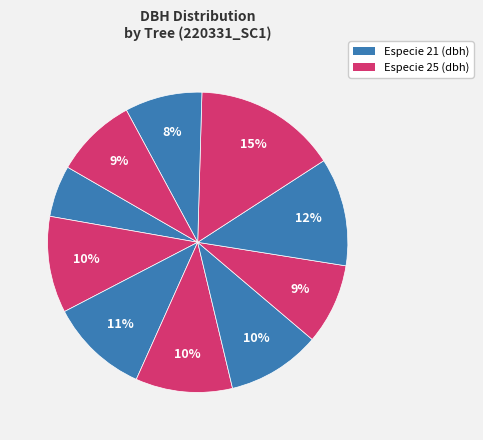

Rank the categories by value from highest to lowest.

220331008, 220331007, 220331003, 220331004, 220331002, 220331005, 220331010, 220331006, 220331009, 220331001